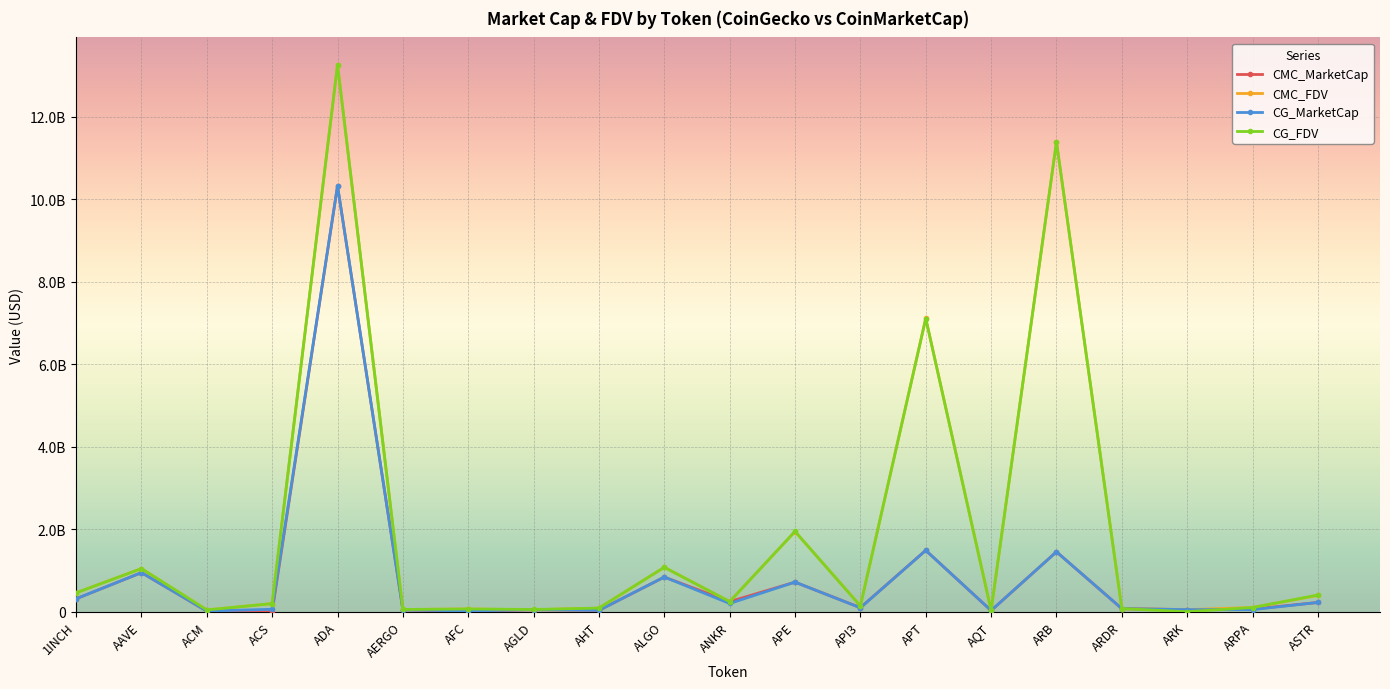

At which label is CG_MarketCap closest to 5168786982?

APT